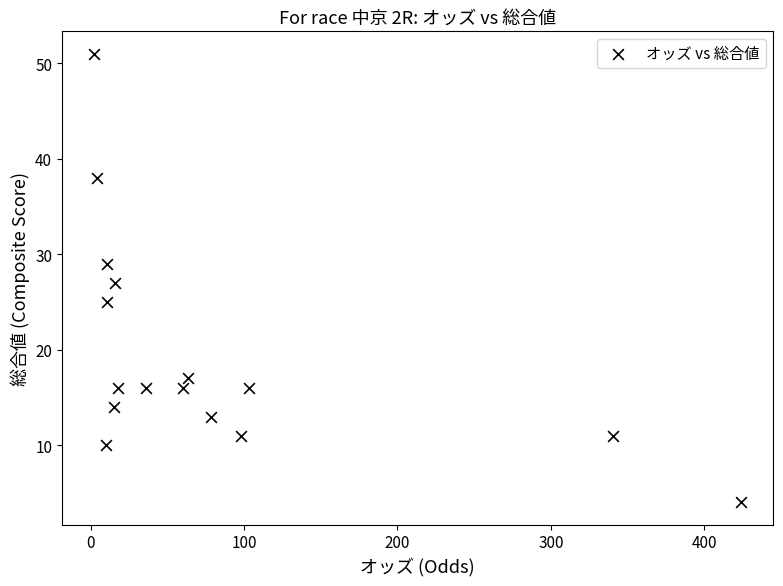

What is the range of Y values (max minus min)?

47